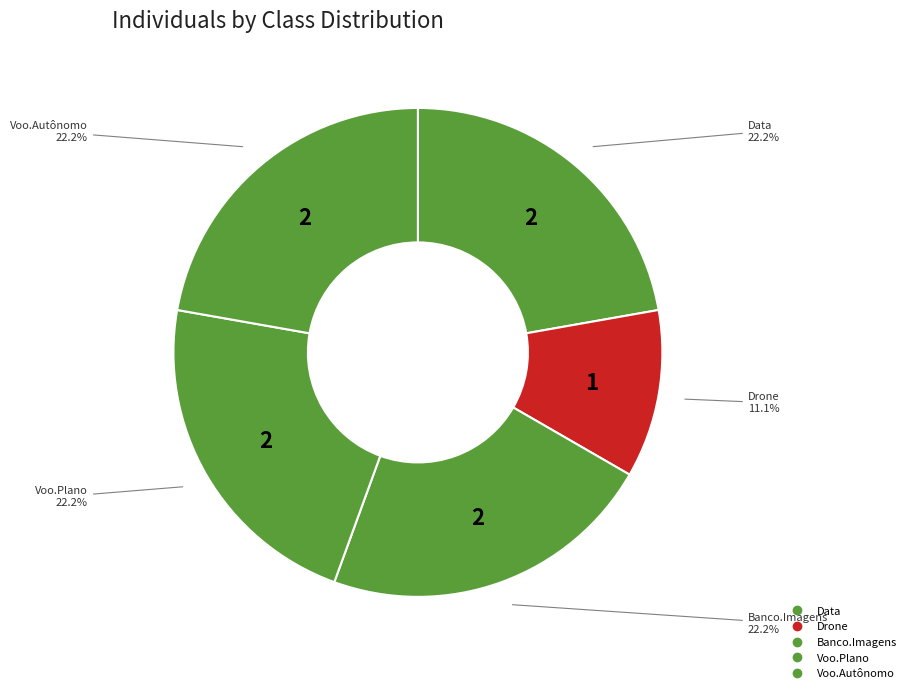

How many slices are in this pie chart?

5